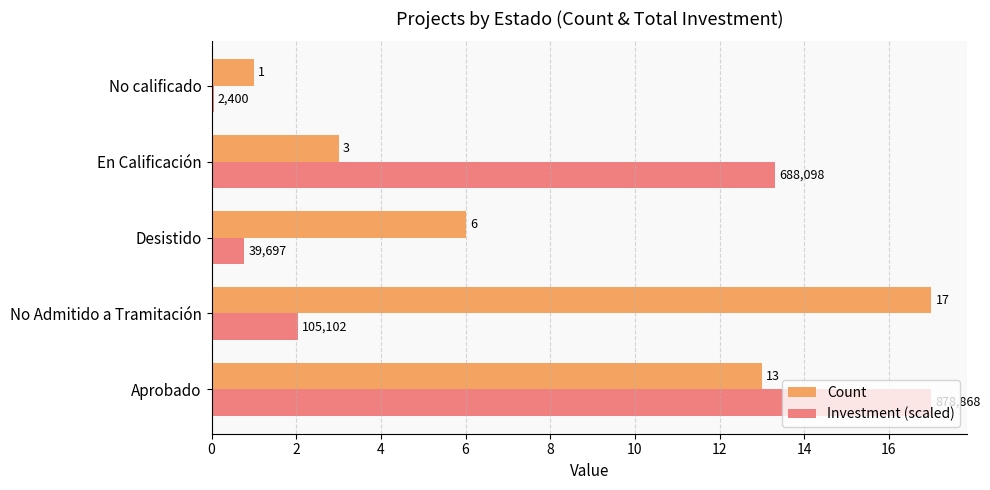

What are all the series names shown in the legend?

Count, Investment (scaled)